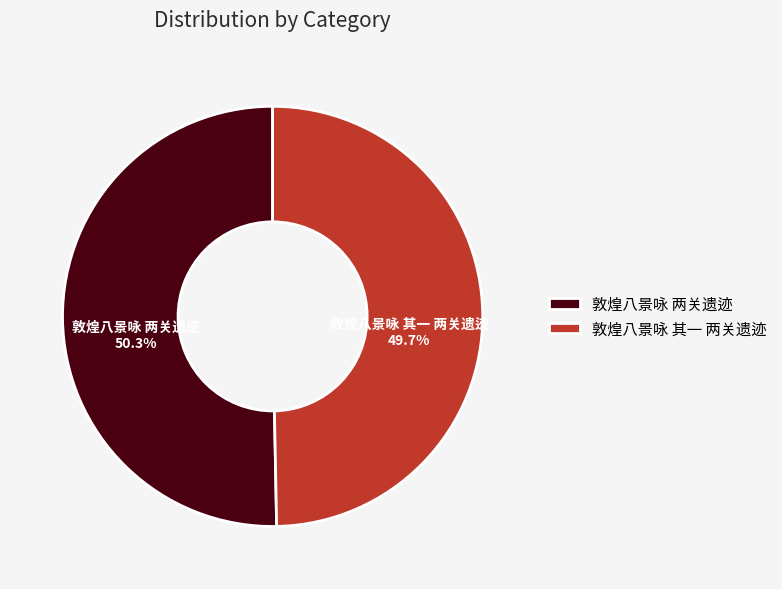

Which category has the smallest portion of the pie?

敦煌八景咏 其一 两关遗迹